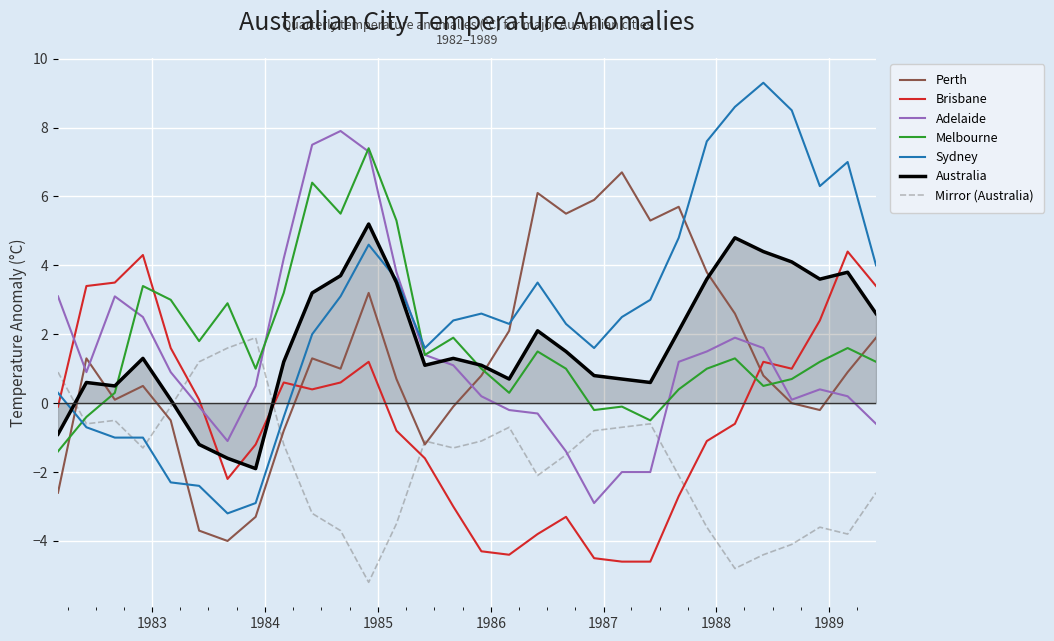

How many interior local peaks does the Perth series have?

7